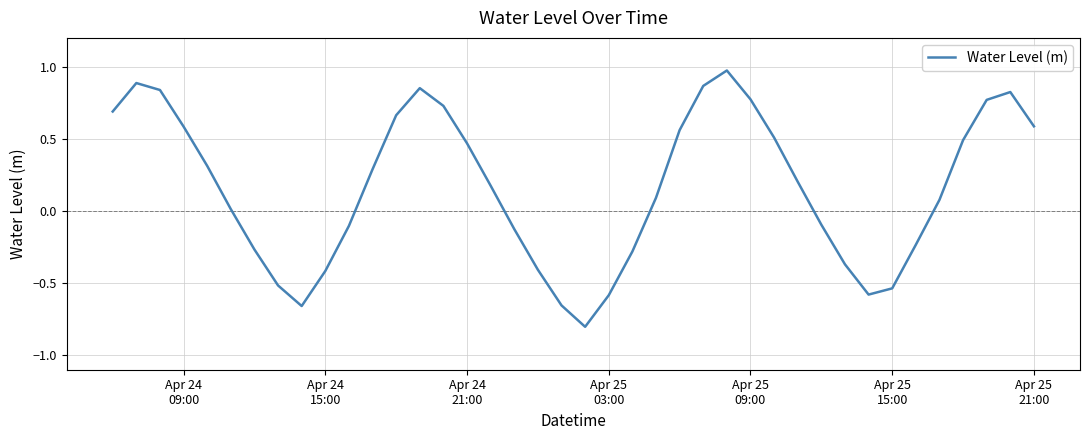

What is the minimum value shown in the chart?

-0.8